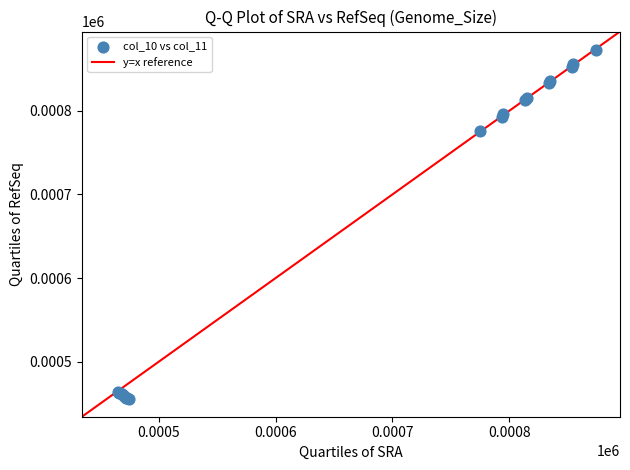

What Y value in the scatter plot is closest to 664?

776.0